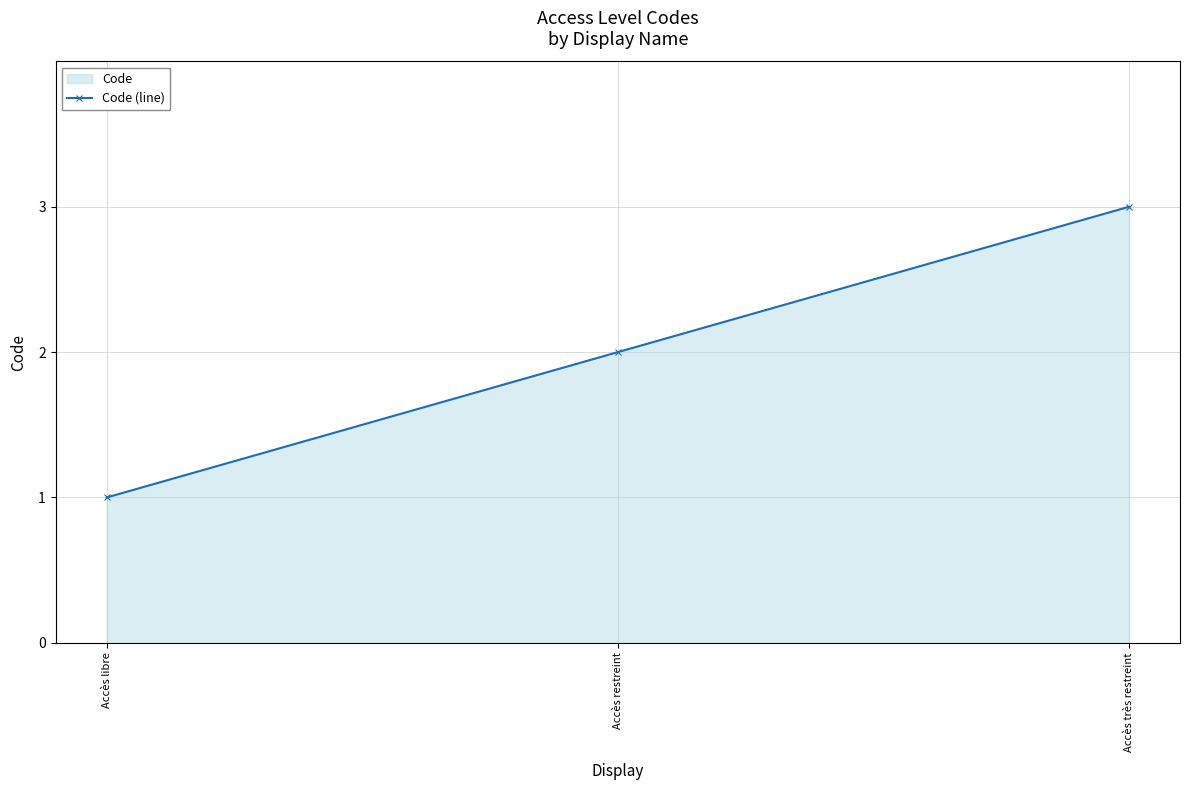

What is the difference between the maximum and minimum values?

2